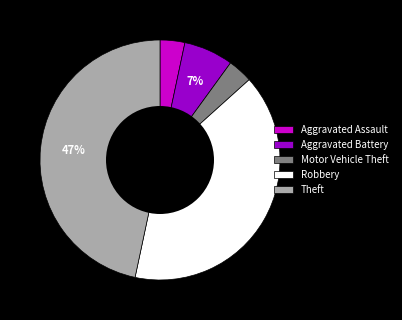

To the nearest percent, what is the combined percentage of Motor Vehicle Theft and Theft?

50%